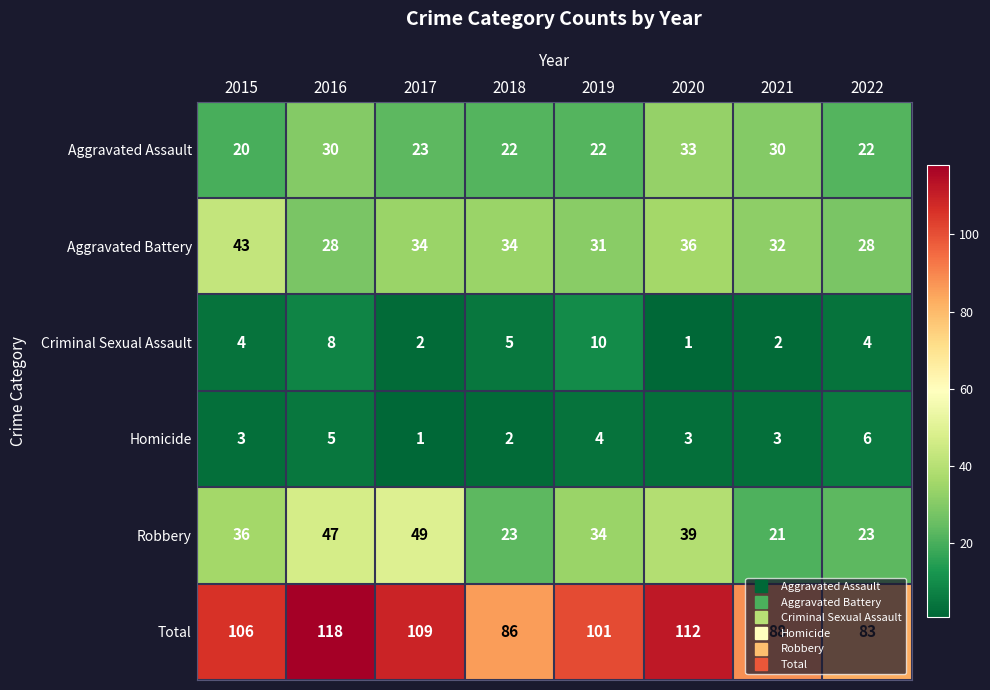

At how many categories does at least one series exceed 10?

8